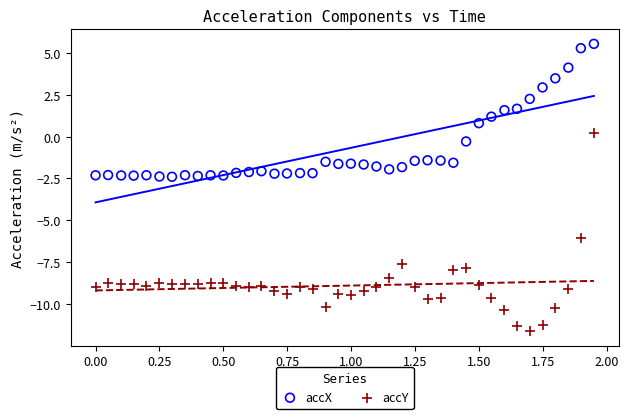

In the accY series, what Y value is closest to -5?

-6.1